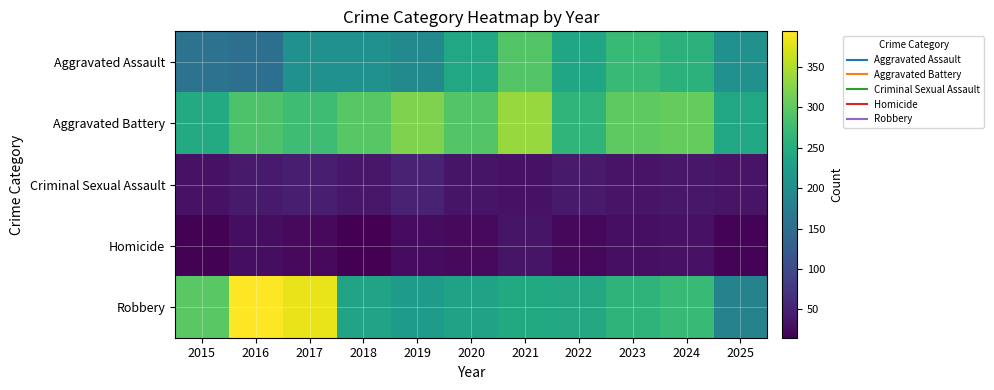

Between 2021 and 2016, which is larger?

2021